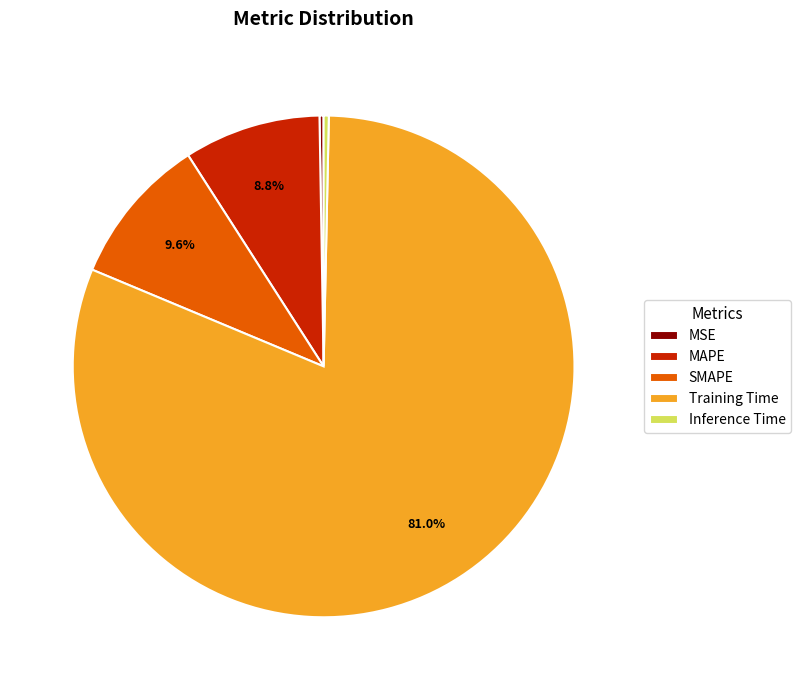

To the nearest percent, what is the average slice percentage?

20%